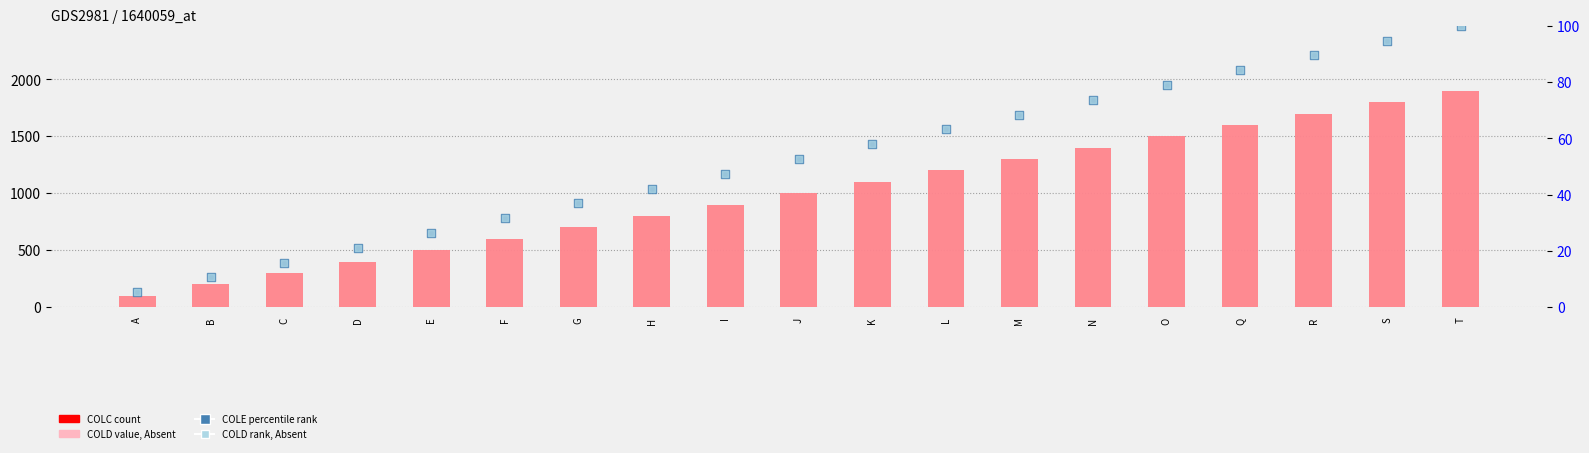

Which series has the largest Y range (max minus min)?

COLC (count)